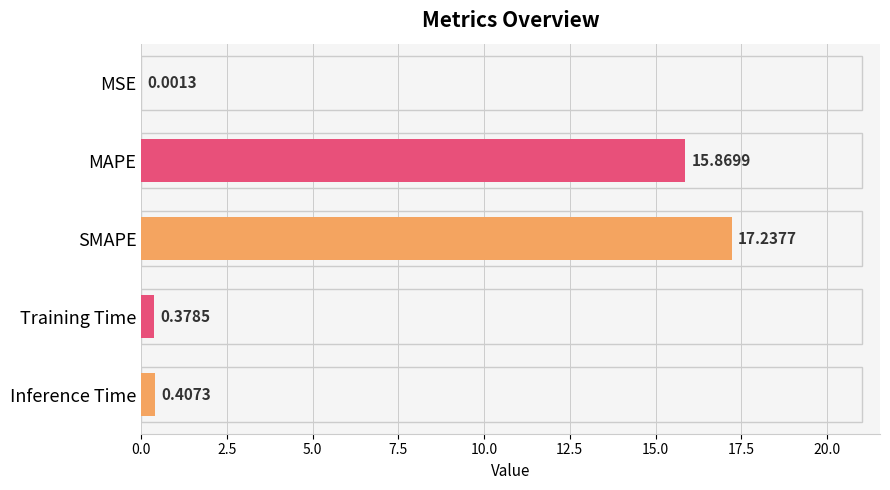

Which has a higher value, MAPE or SMAPE?

SMAPE